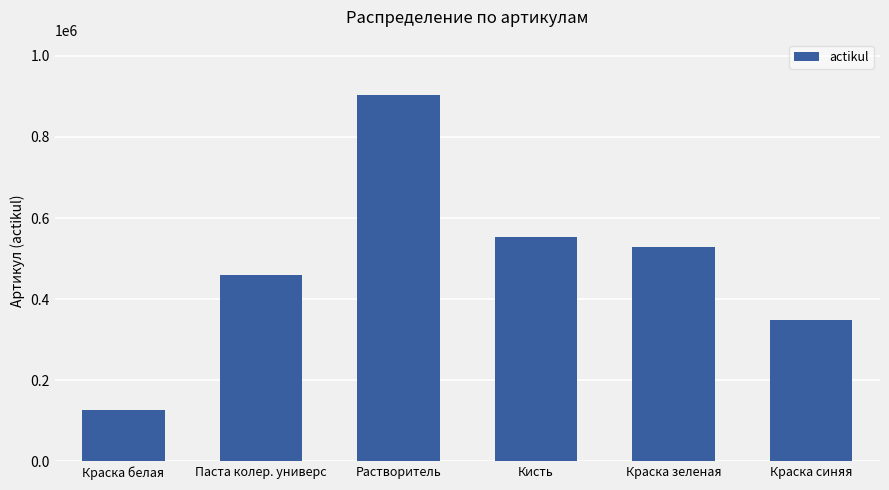

Reading left to right, what are all the values shown in this chart?

125846	459372	904020	552443	528502	348502